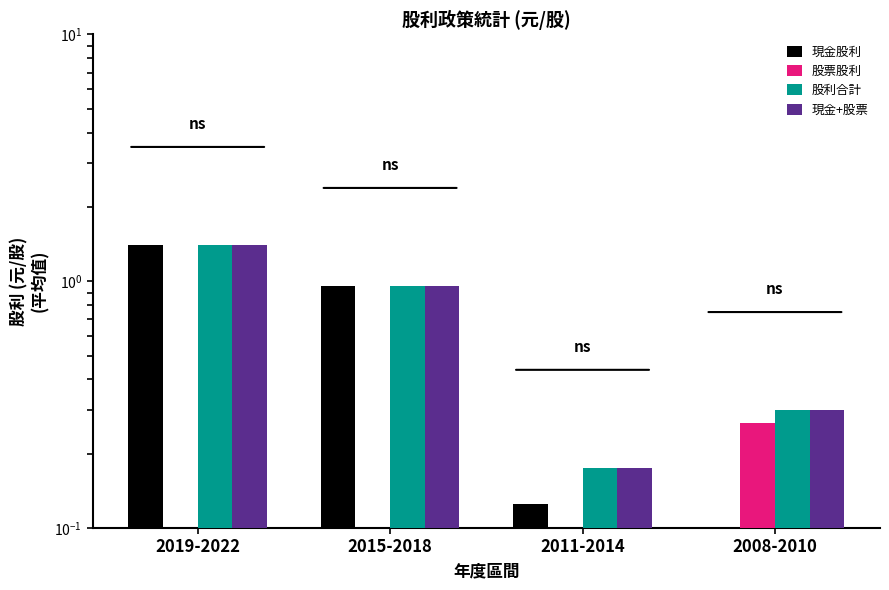

What is the average value of the 現金股利 series?

0.6